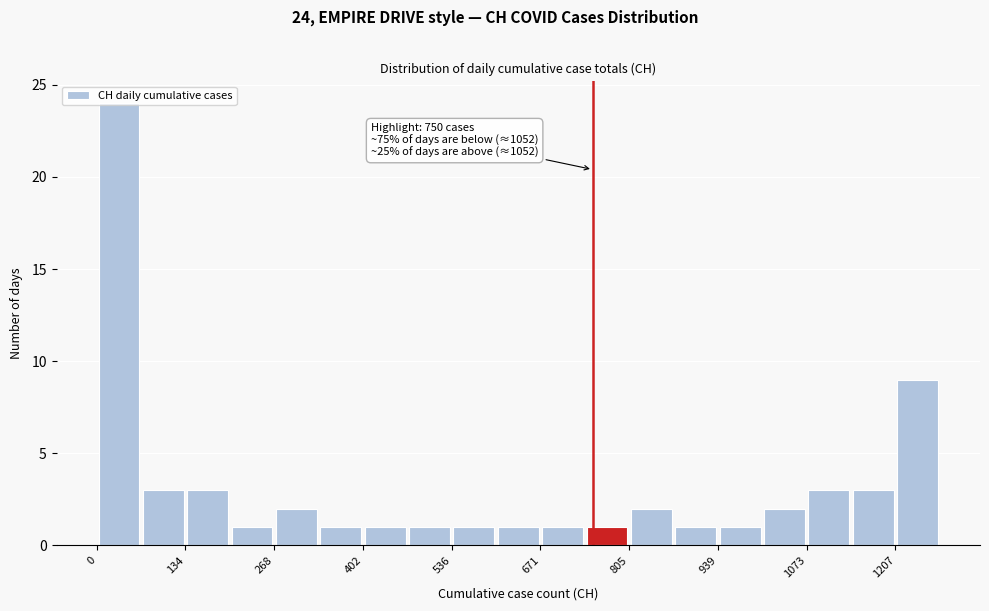

Around what value on the x-axis is the tallest bar? Give the approximate position of its centre, as read against the axis.

40